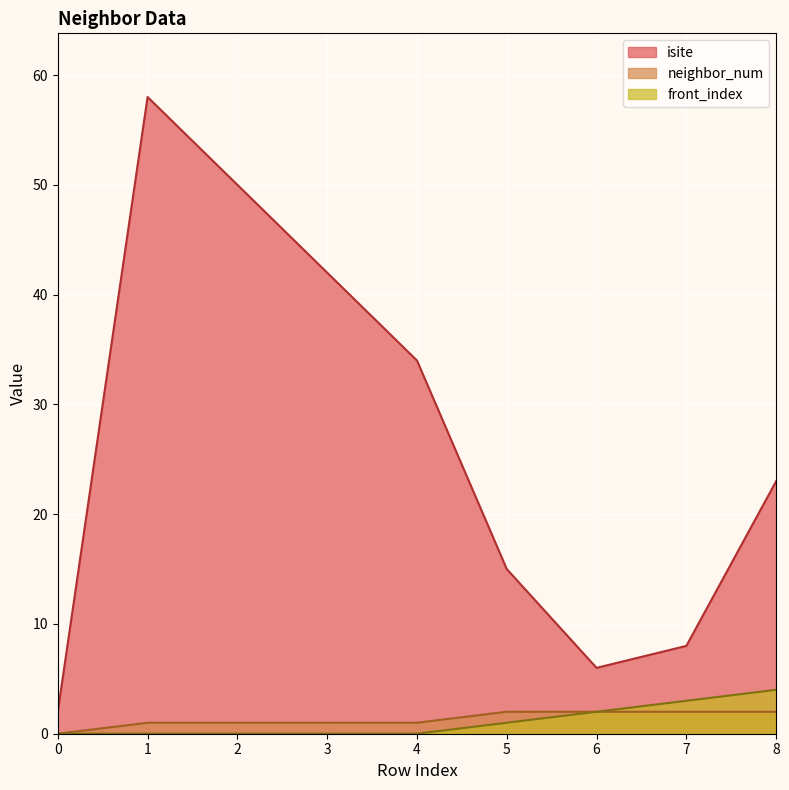

Between 4 and 7, which is larger?

4